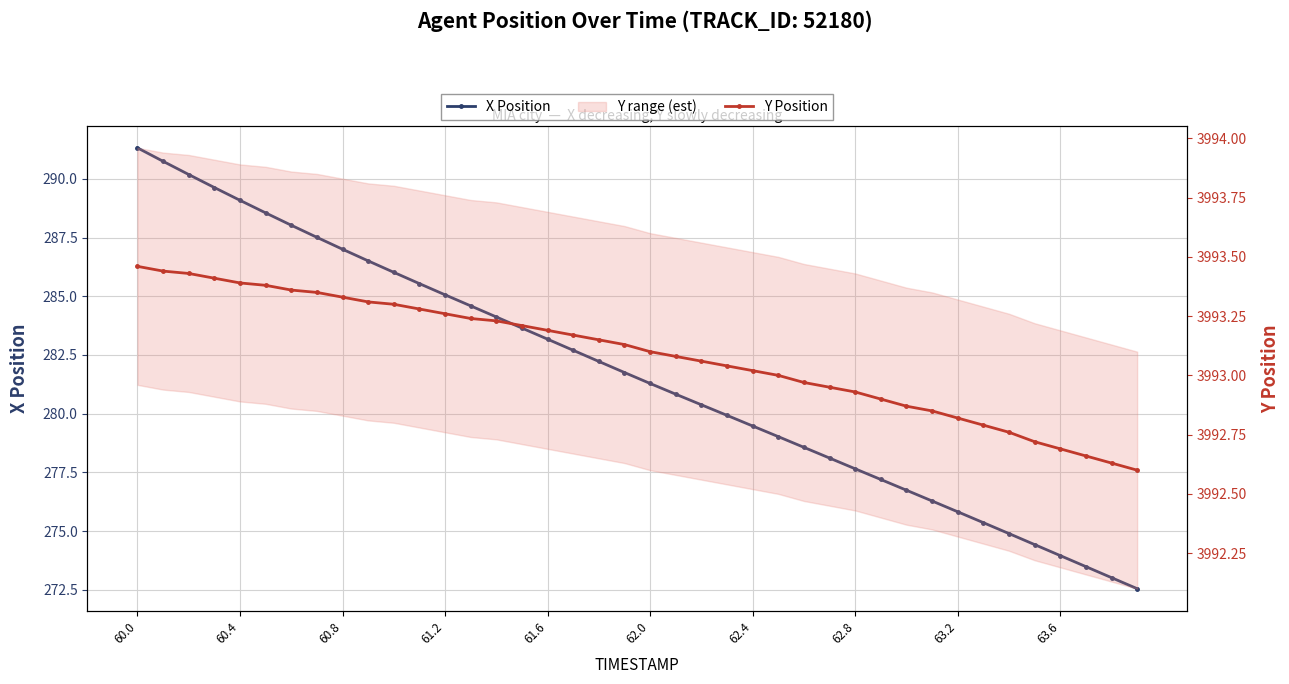

Does the chart have visible grid lines?

Yes